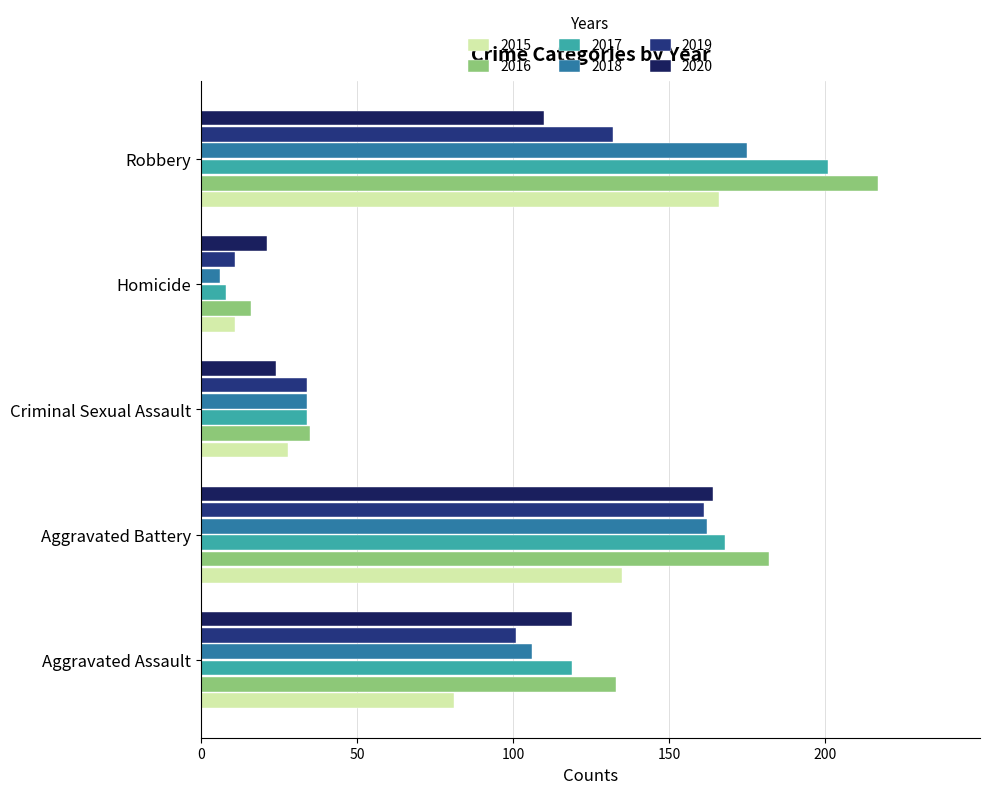

The 2020 series shows 21 at Homicide. True or false?

True